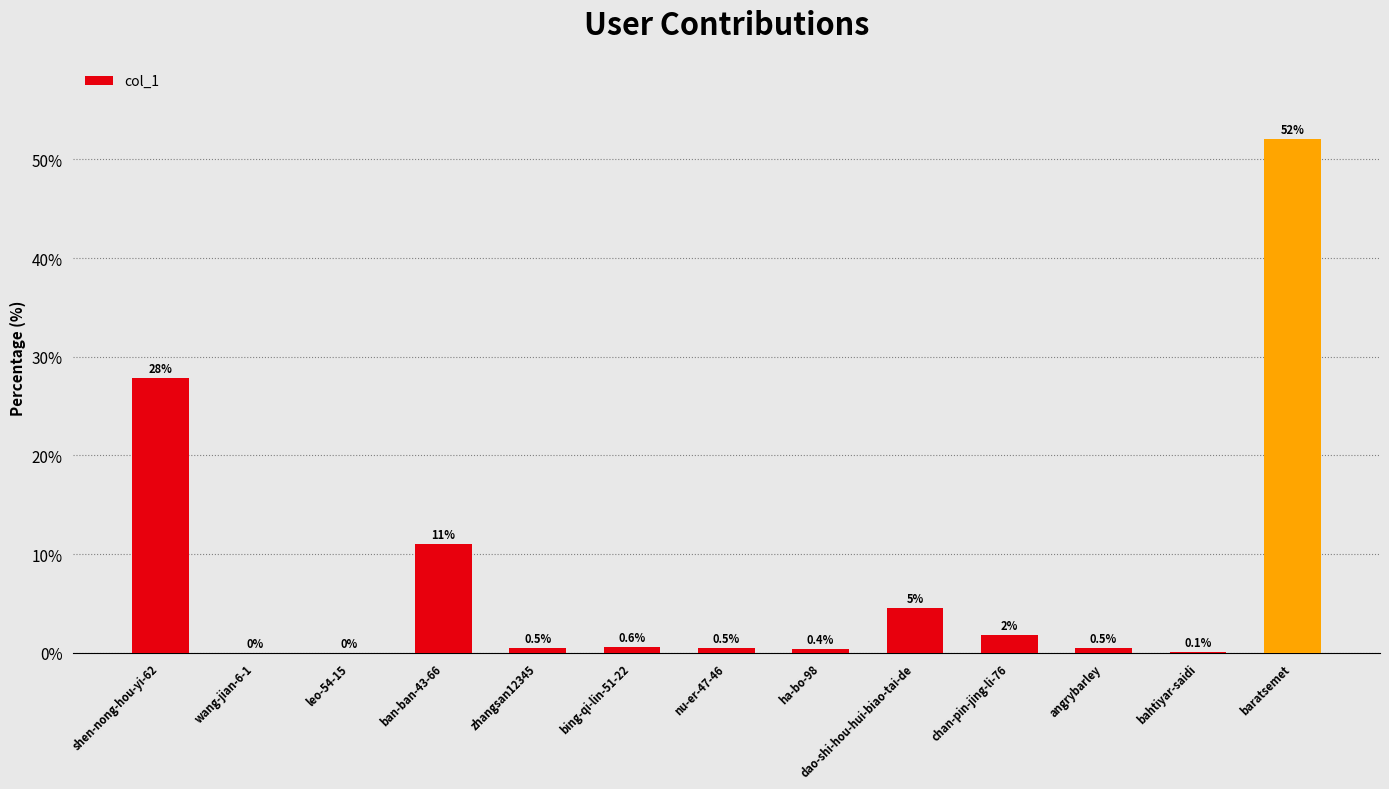

What is the maximum value shown in the chart?

52.1